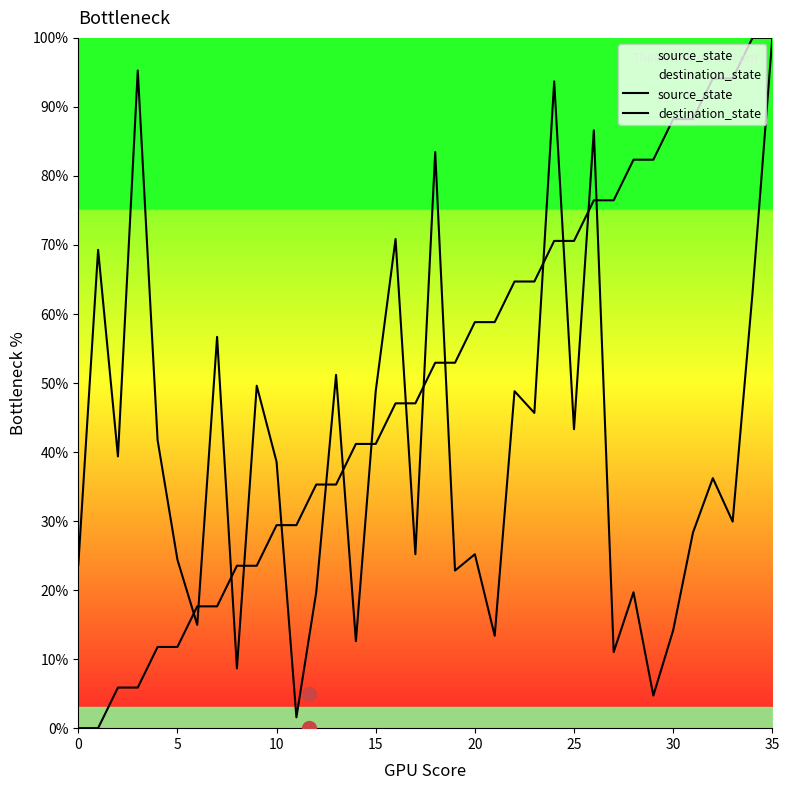

List the series in order of their overall mean, highest first.

source_state, destination_state